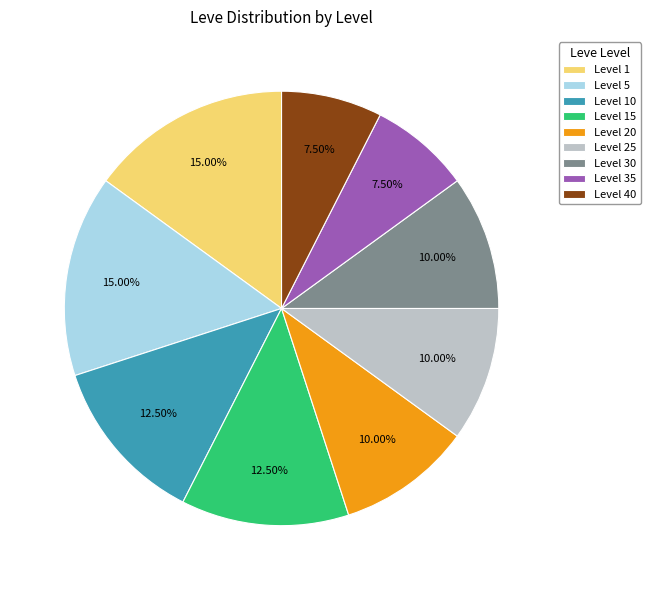

How many slices are in this pie chart?

9